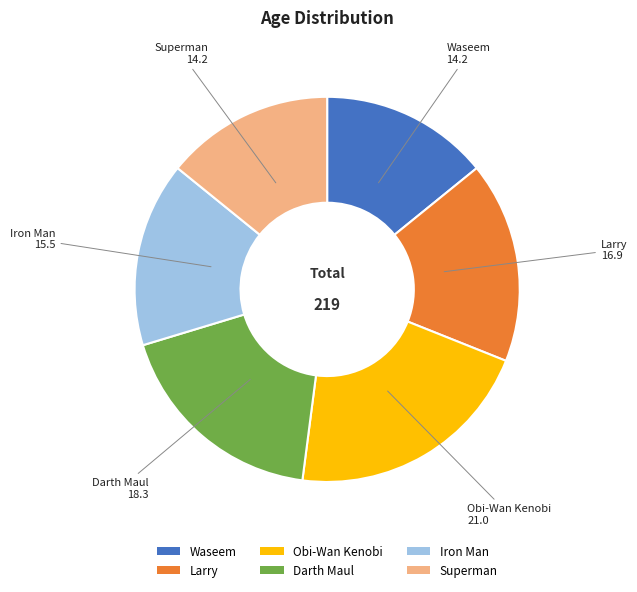

How many segments does this pie chart have?

6